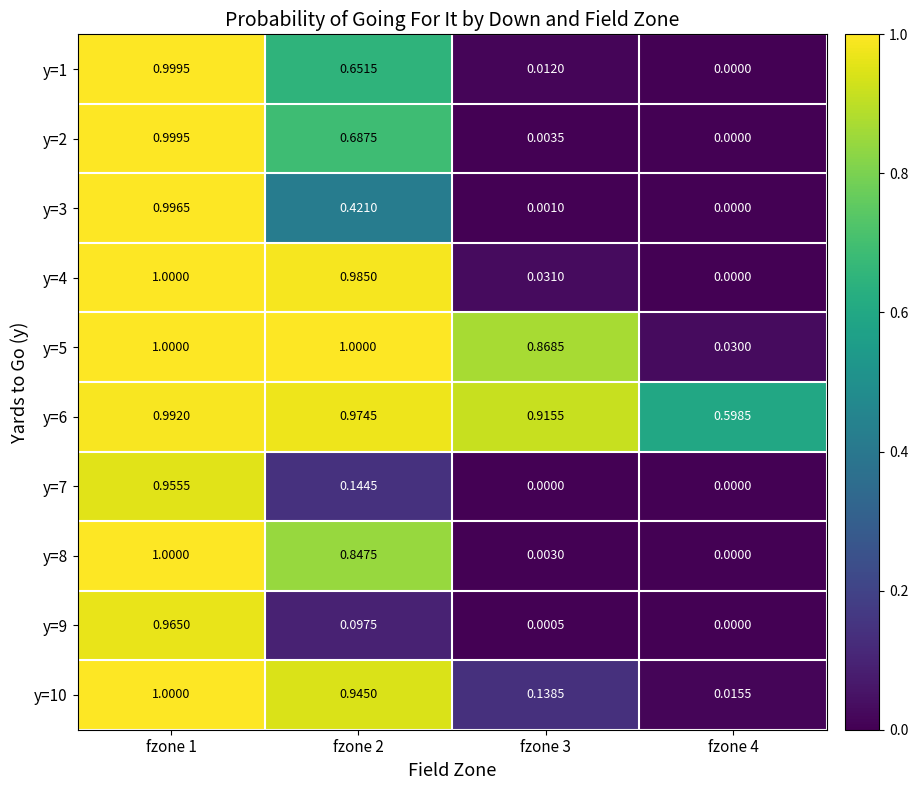

What is the difference between the highest and lowest values at fzone 4?

0.6